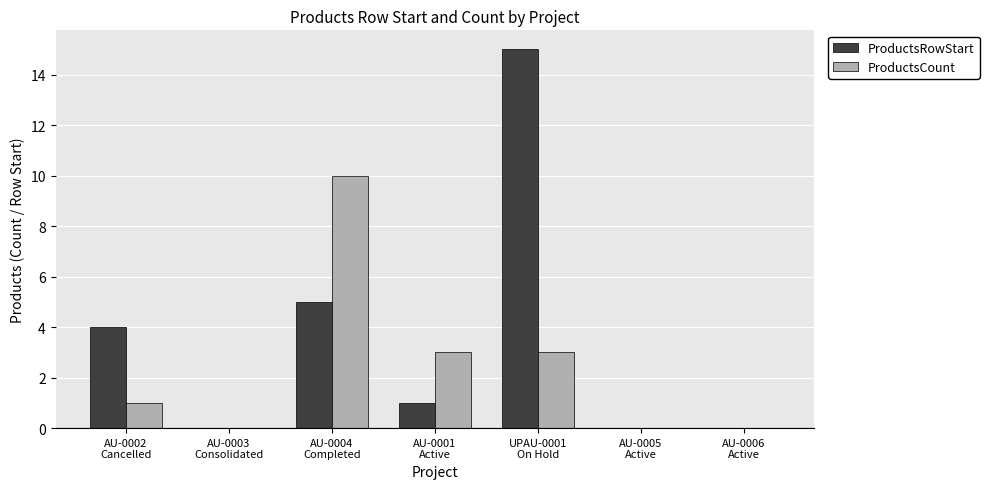

How many ProductsCount values are between 0 and 3?

6